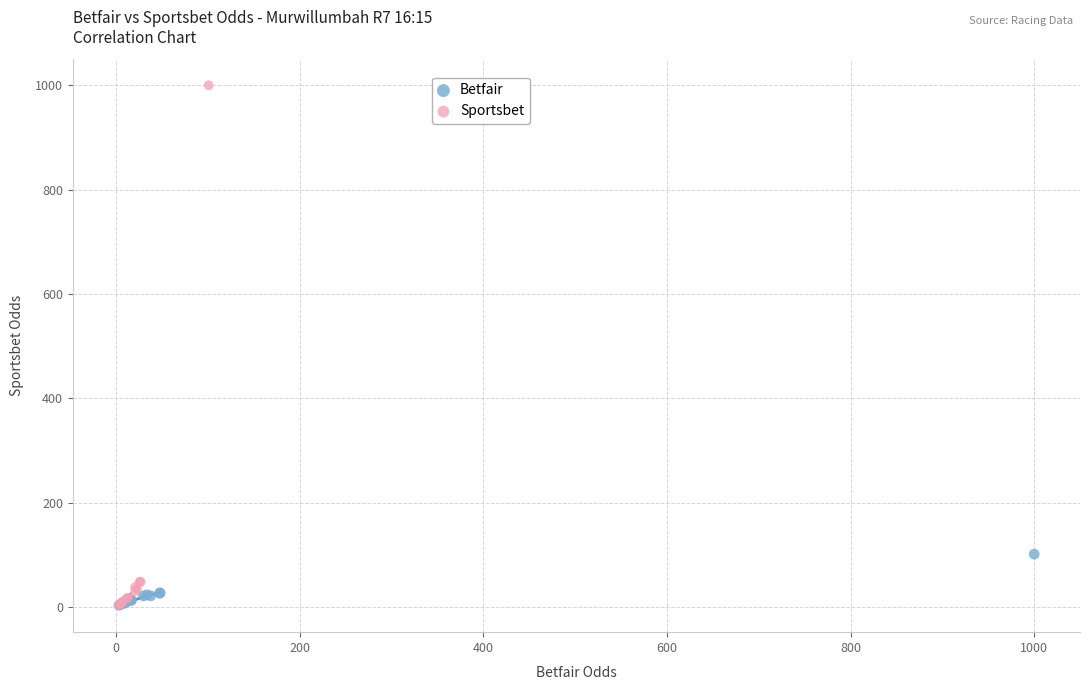

Which series has the widest spread of Y values?

Sportsbet